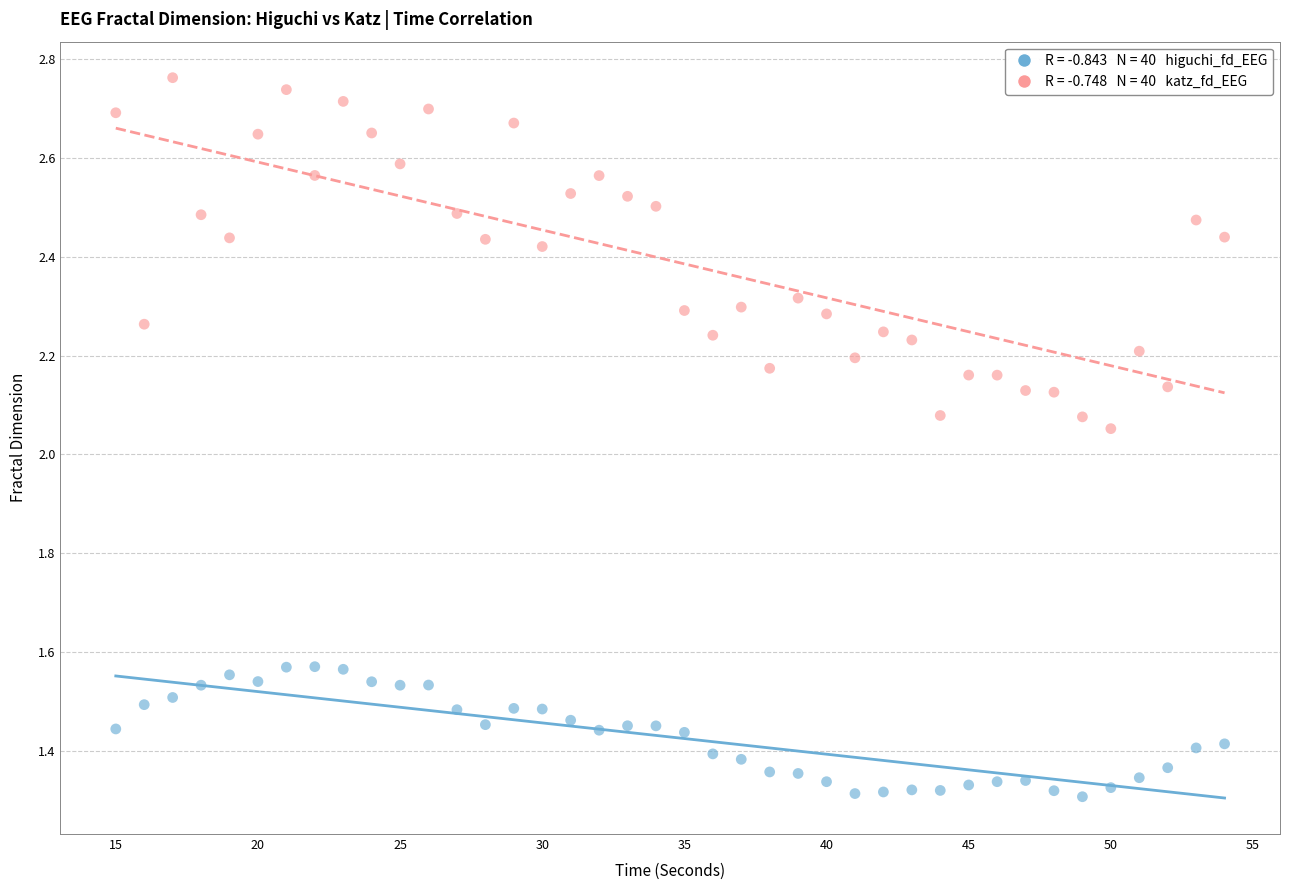

Across all data points, what is the range of X values (max minus min)?

39.0